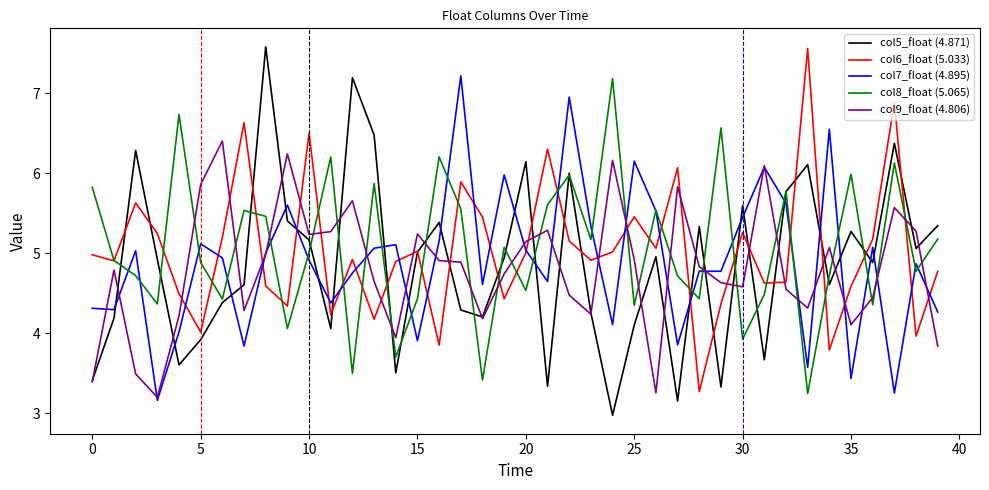

What is the lowest value of the col8_float (5.065) series?

3.2